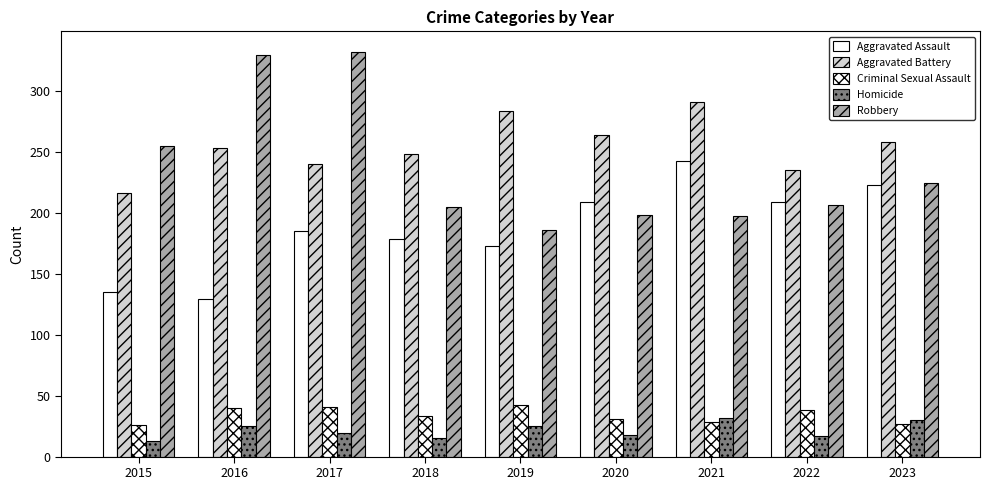

Are the bars horizontal?

No